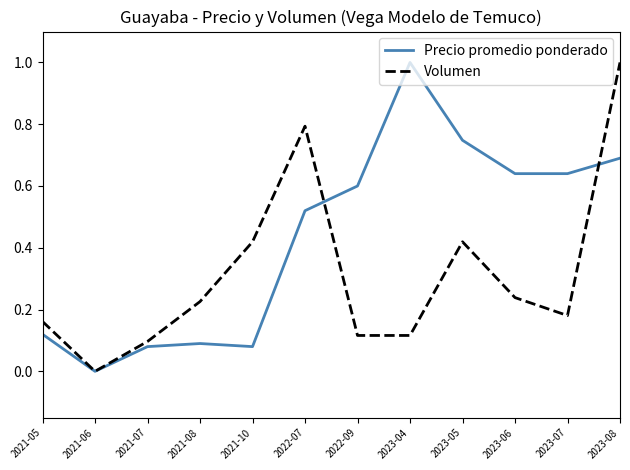

Which series has the largest total across all categories?

Precio promedio ponderado